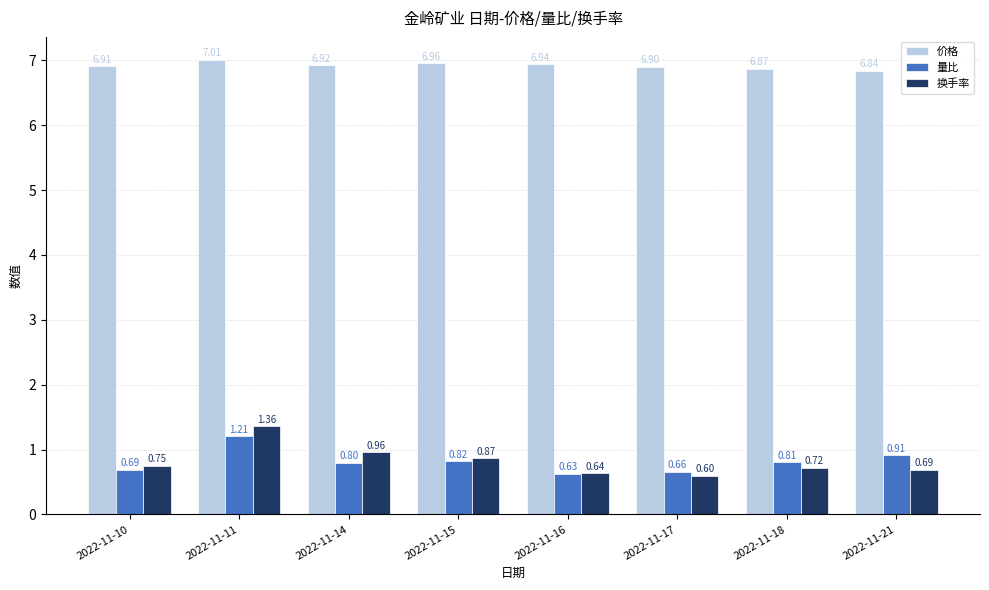

What is the spread (max minus min) of values at 2022-11-16?

6.3